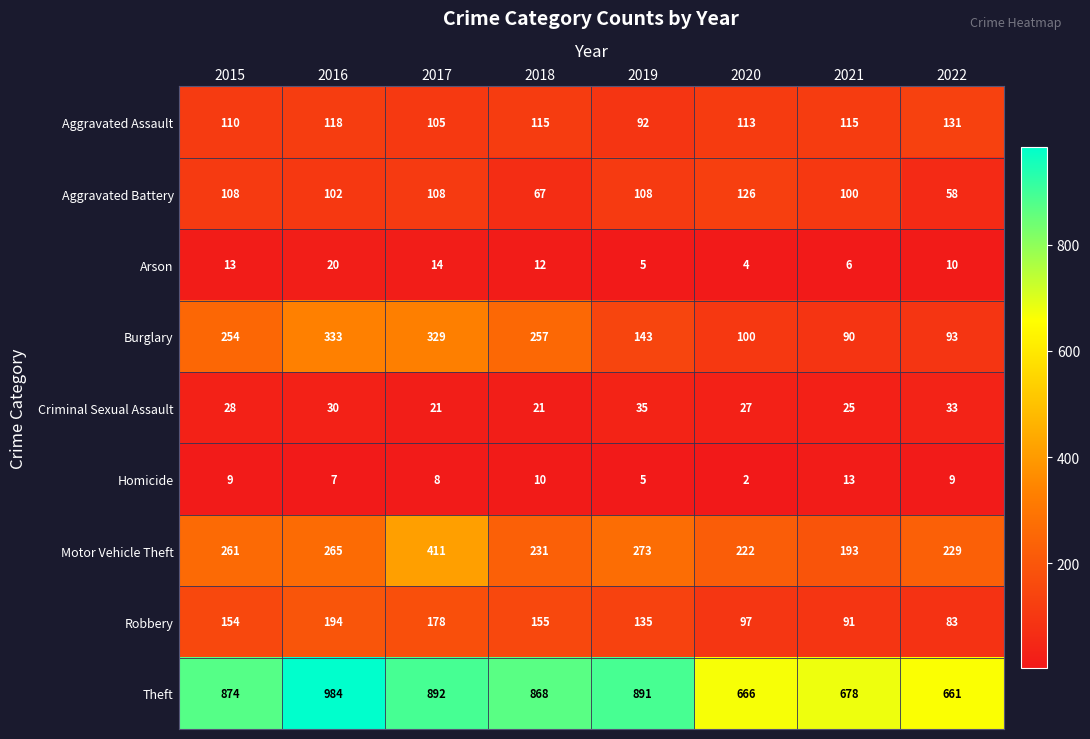

At which label does Burglary reach its minimum?

2021